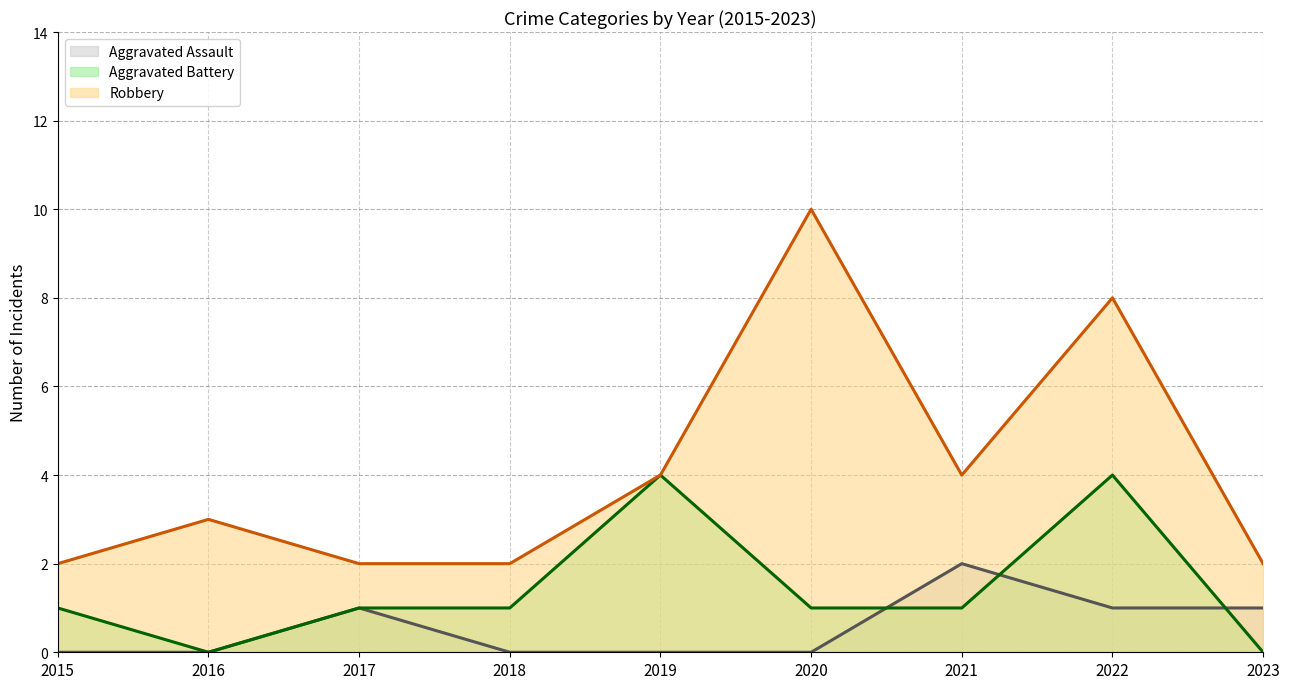

How many lines are shown in the chart?

3